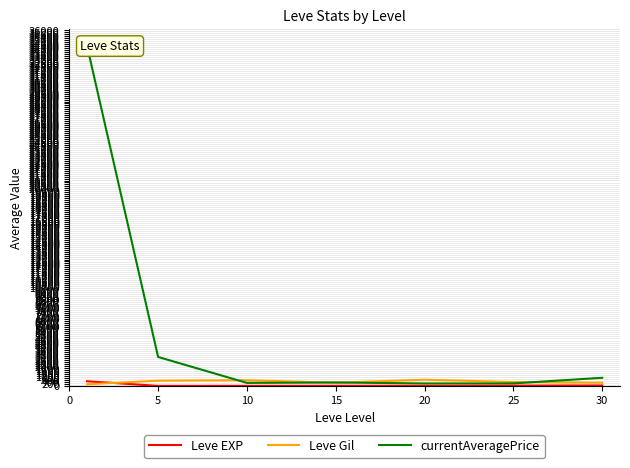

True or false: currentAveragePrice and Leve EXP cross at least once.

False